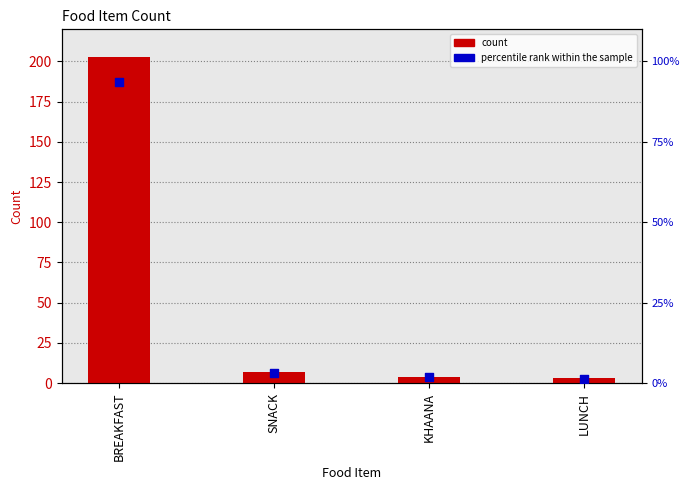

Which series reaches the minimum Y coordinate?

percentile rank within the sample